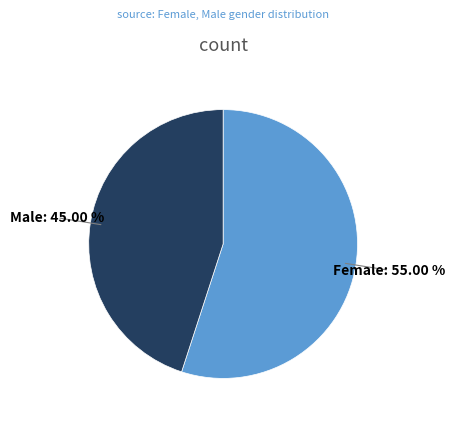

Is there a majority slice in this chart?

Yes